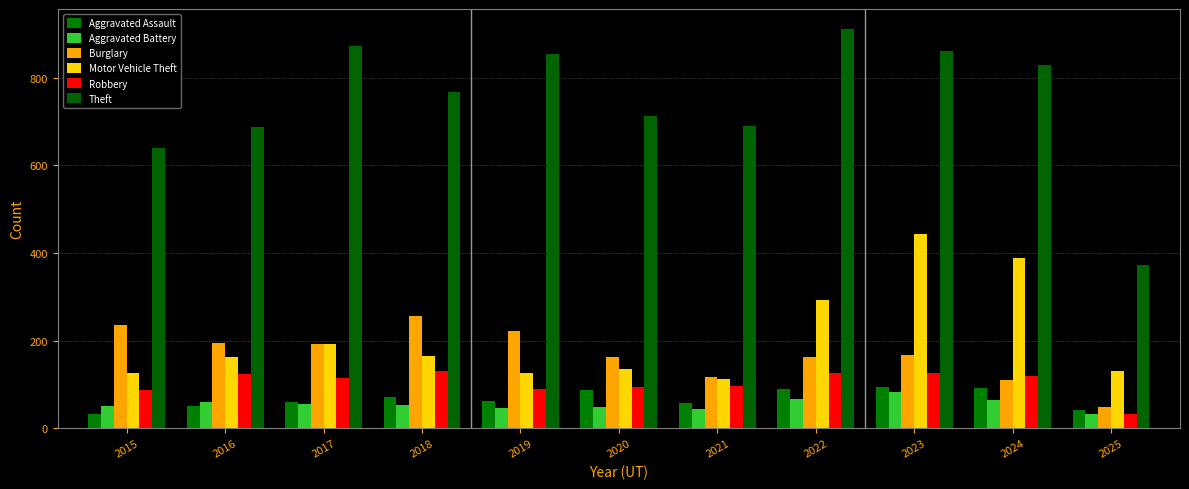

What is the difference between the Robbery values at 2021 and 2017?

20